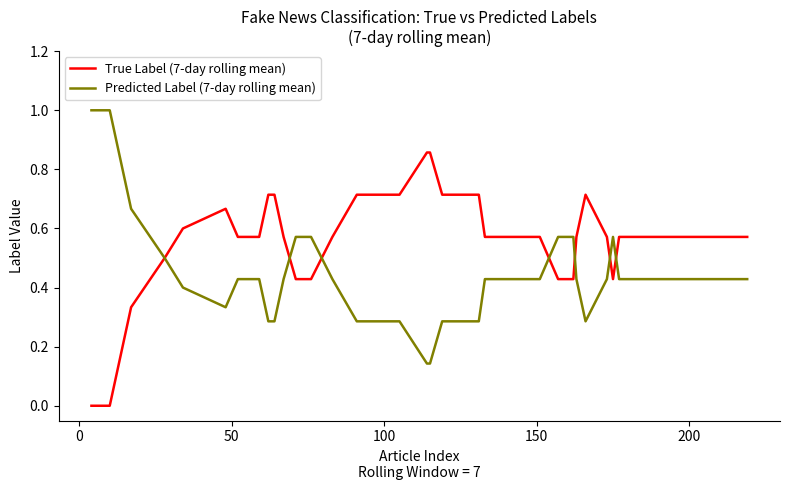

List the series in order of their overall mean, highest first.

True Label (7-day rolling mean), Predicted Label (7-day rolling mean)